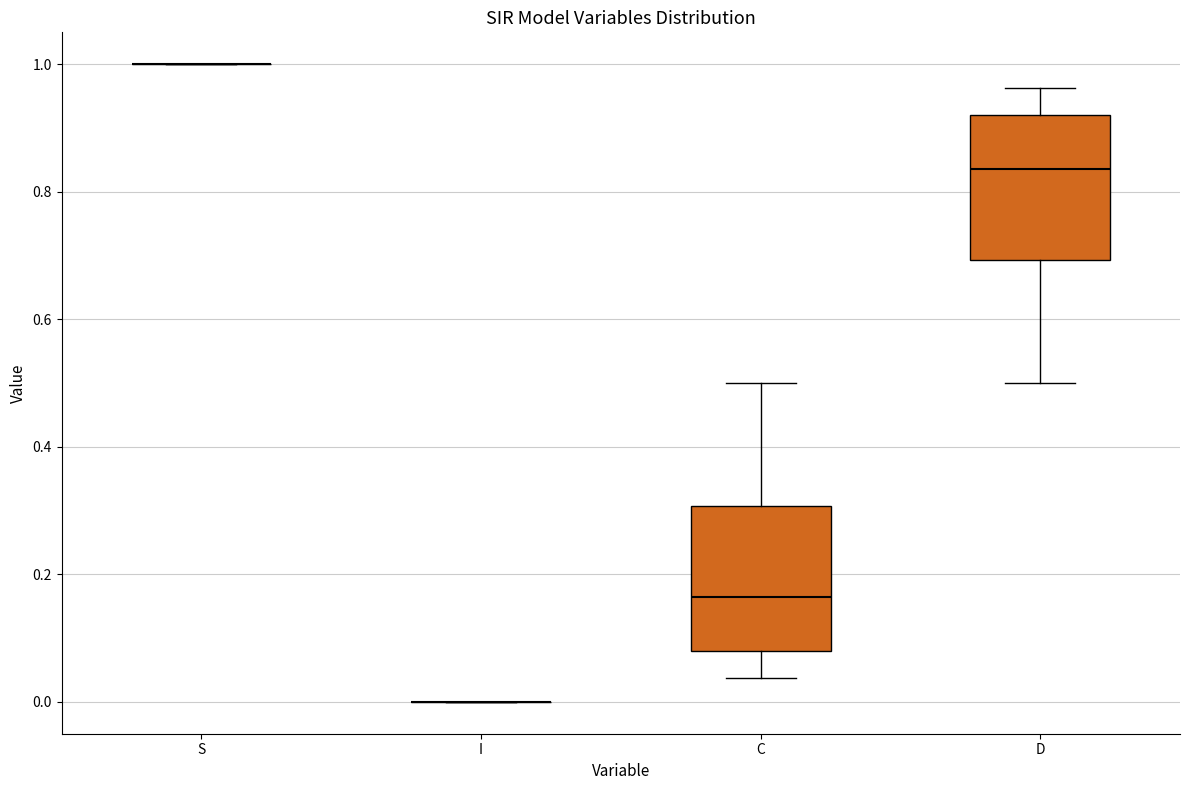

Reading left to right, transcribe this box plot: for each box, give where its median line is, the range the box spans, and where its two whiskers end, as read against the y-axis. The values are not printed on the chart, so give them approximately, as read against the axis.

S: box collapsed to a line at 1.00, whiskers 1.00 to 1.00
I: box collapsed to a line at 0.00, whiskers 0.00 to 0.00
C: median 0.16, box 0.08 to 0.30, whiskers 0.04 to 0.50
D: median 0.84, box 0.70 to 0.92, whiskers 0.50 to 0.96